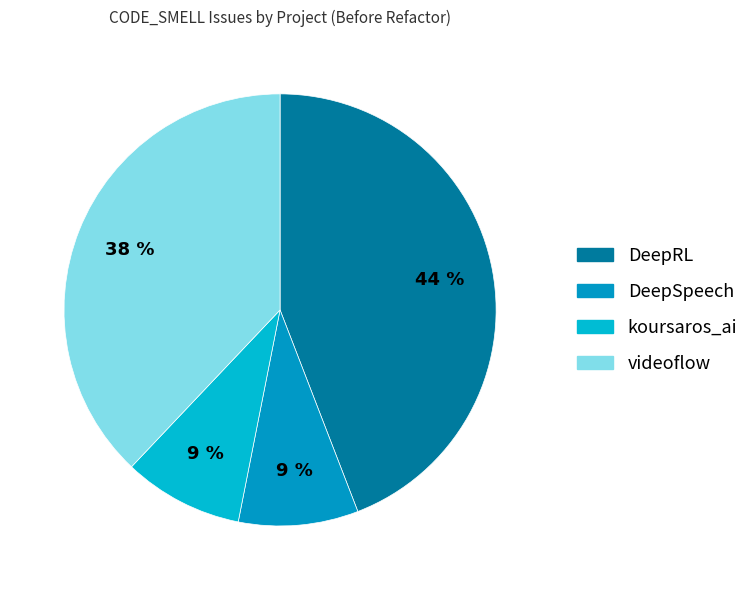

How much of the chart is everything except videoflow?

62.1%